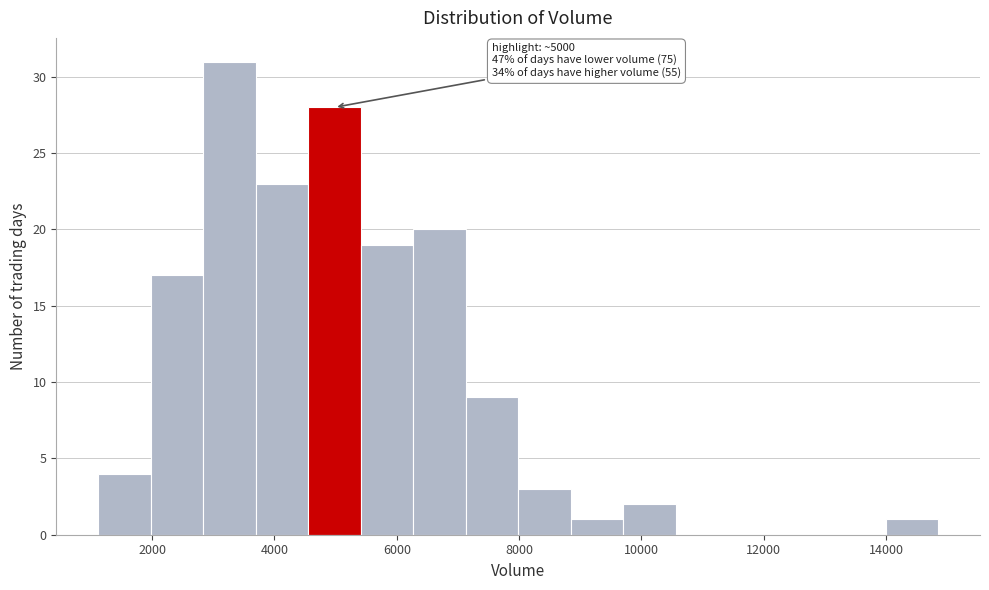

Over which range of the x-axis is the bar tallest?

2800 to 3600